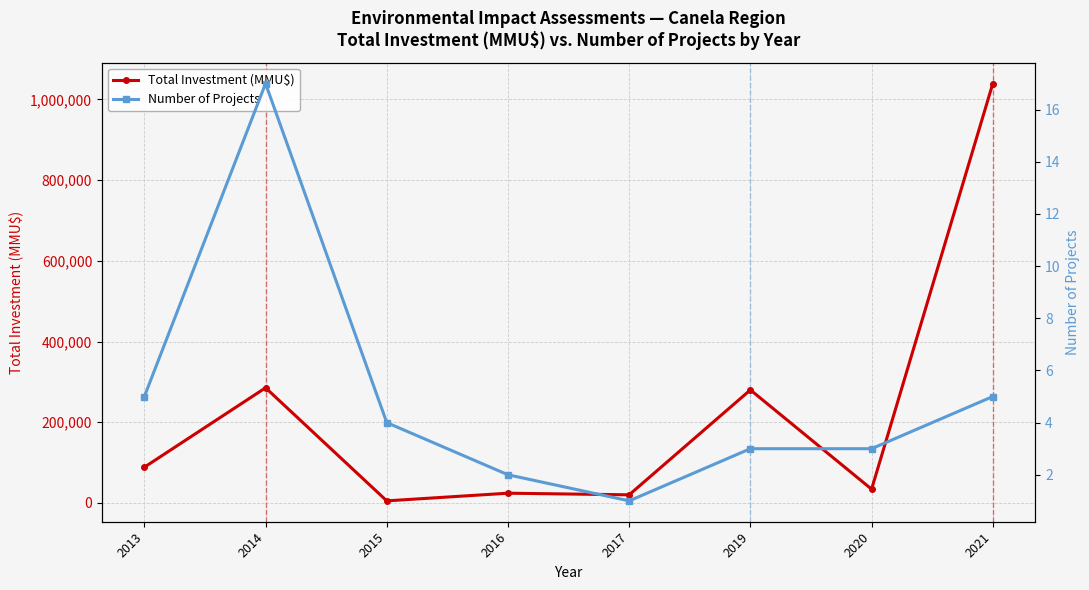

Reading left to right, extract all data points from this chart.

Total Investment (MMU$): 2013=88416	2014=285256	2015=5000	2016=24000	2017=20000	2019=280001	2020=34000	2021=1039440
Number of Projects: 2013=5	2014=17	2015=4	2016=2	2017=1	2019=3	2020=3	2021=5